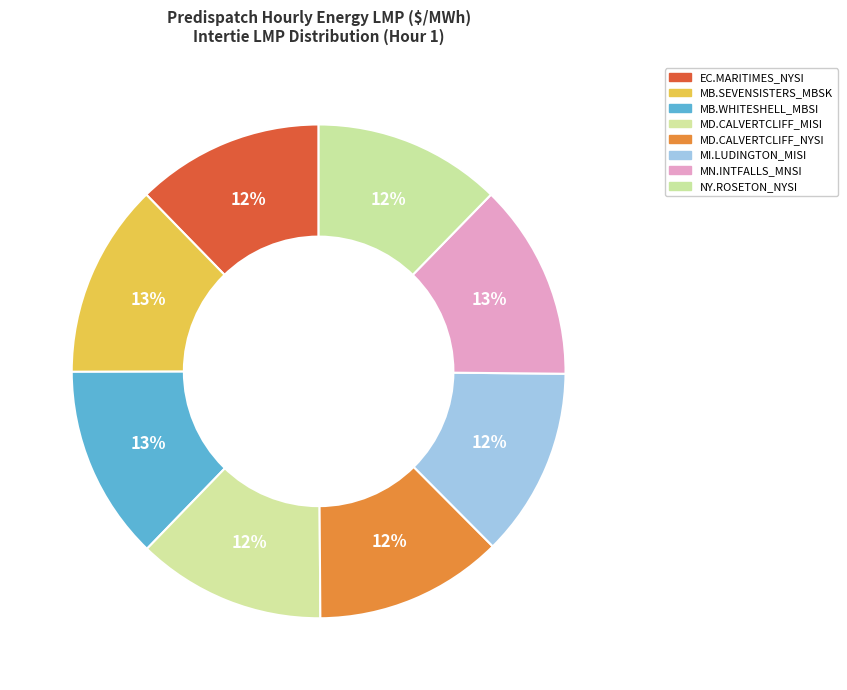

How many segments does this pie chart have?

8